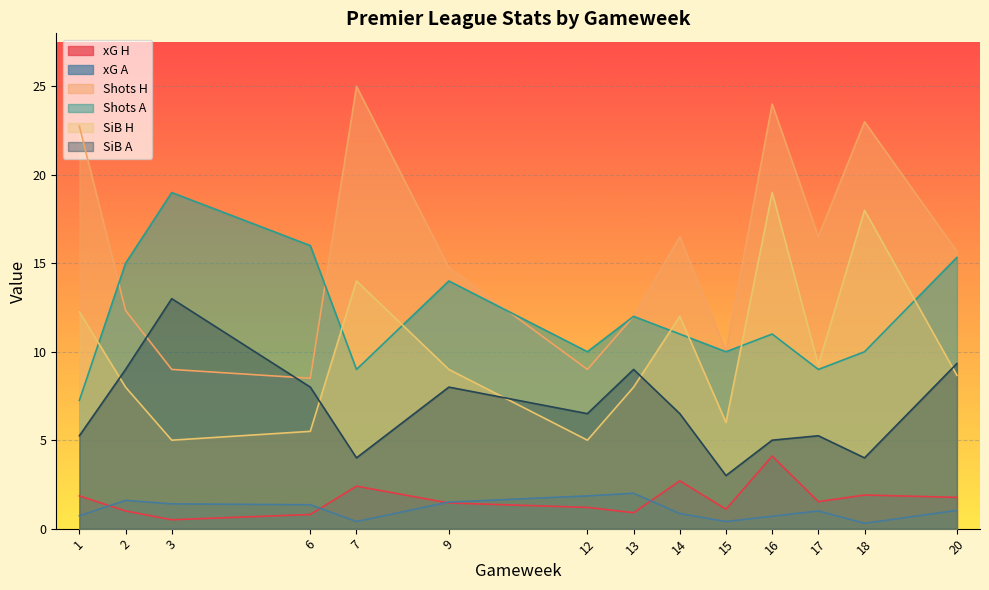

True or false: xG A has a value of 0.7 at 1.

True